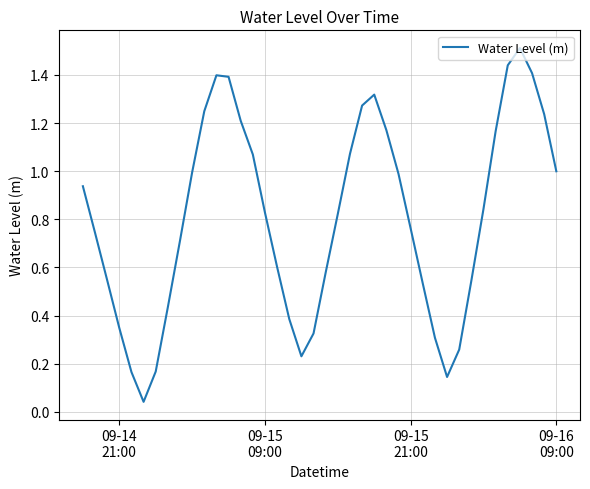

What is the difference between the maximum and minimum values?

1.5